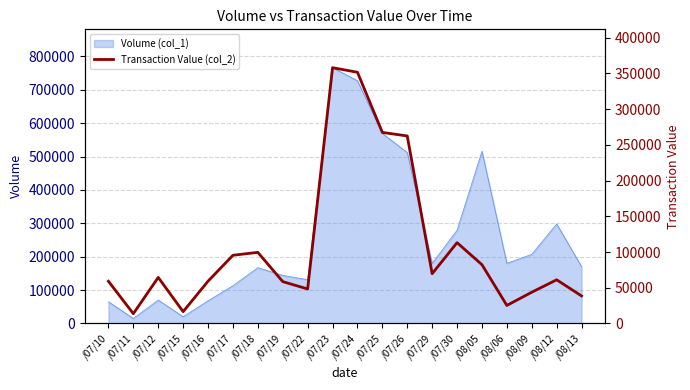

Reading left to right, what are all the values shown in this chart?

59050	13650	64450	16500	59160	95430	99510	58540	48260	358030	351640	267420	262460	69600	113090	82260	25210	43720	61080	38500